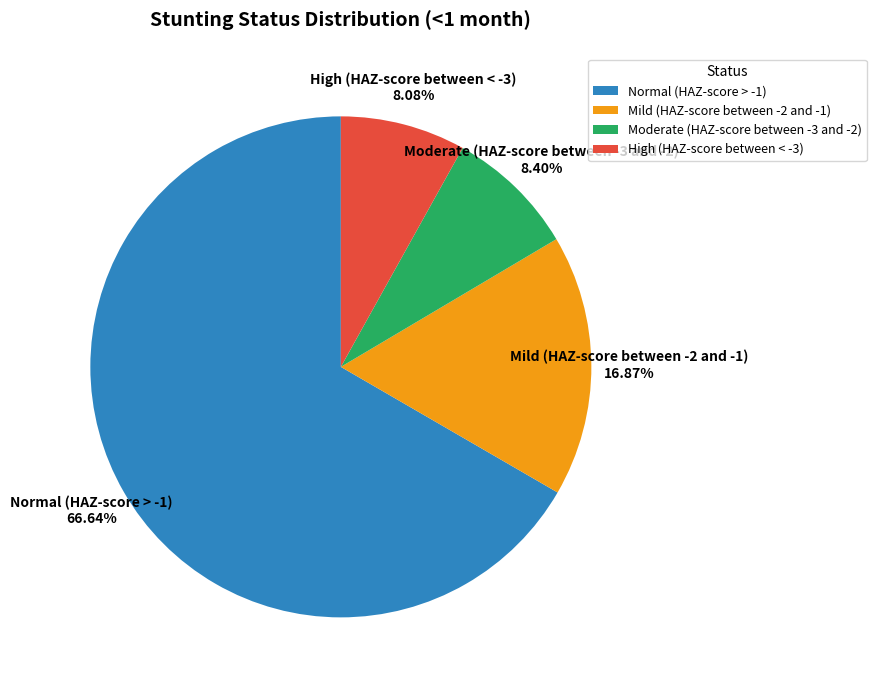

Between Normal (HAZ-score > -1) and Mild (HAZ-score between -2 and -1), which is larger?

Normal (HAZ-score > -1)